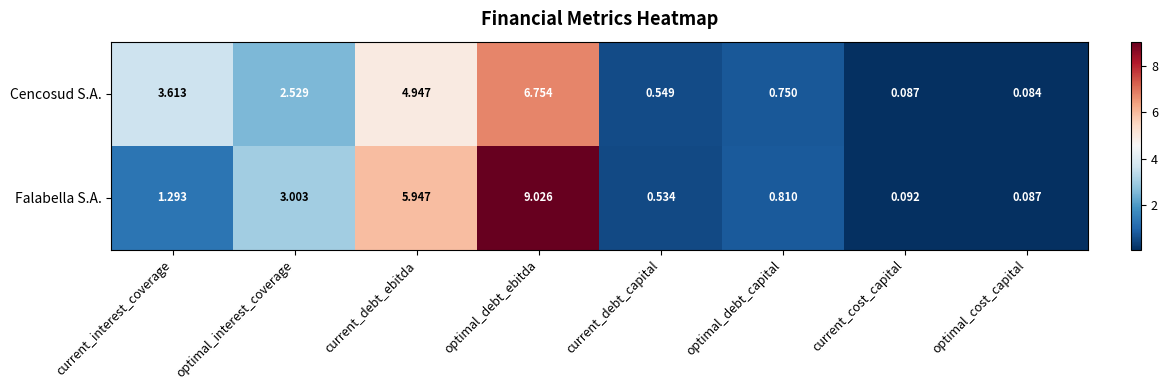

Which series changed the most between optimal_interest_coverage and optimal_debt_ebitda?

Falabella S.A.